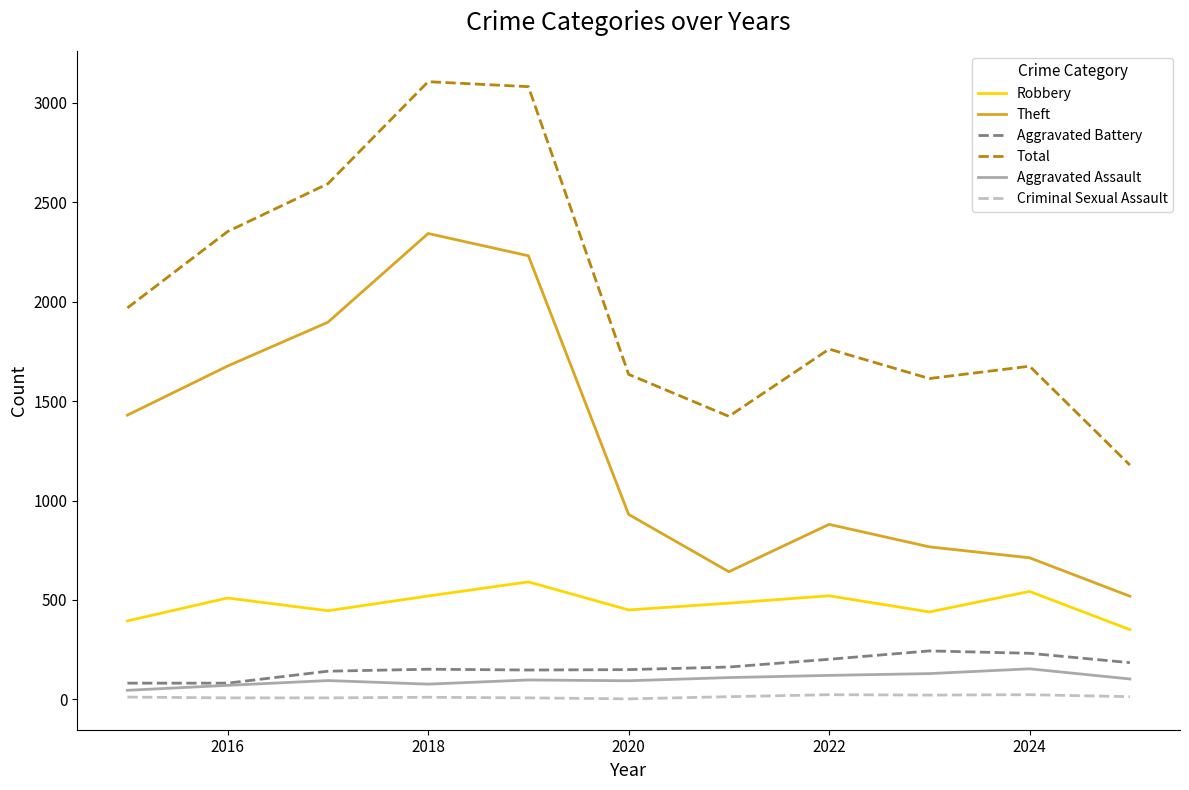

Which series has the largest total across all categories?

Total